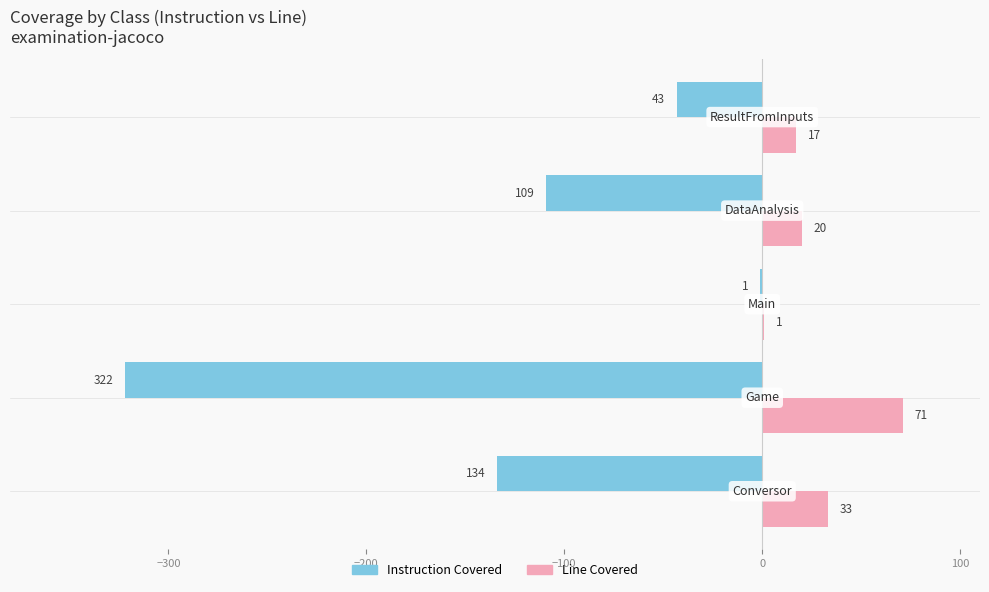

What is the greatest value displayed?

71